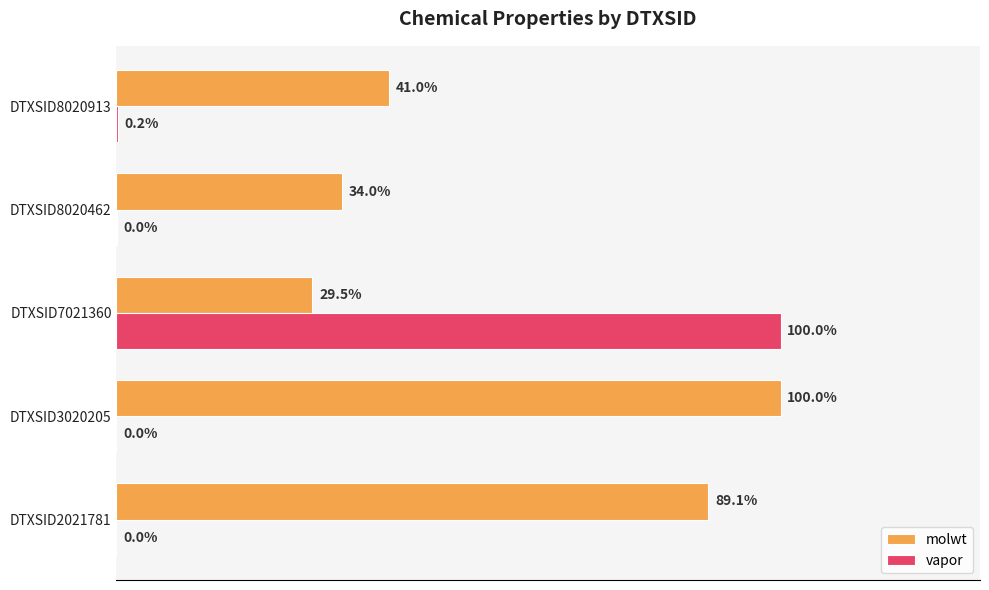

Is the value of molwt at DTXSID8020913 greater than the value of vapor at DTXSID7021360?

No